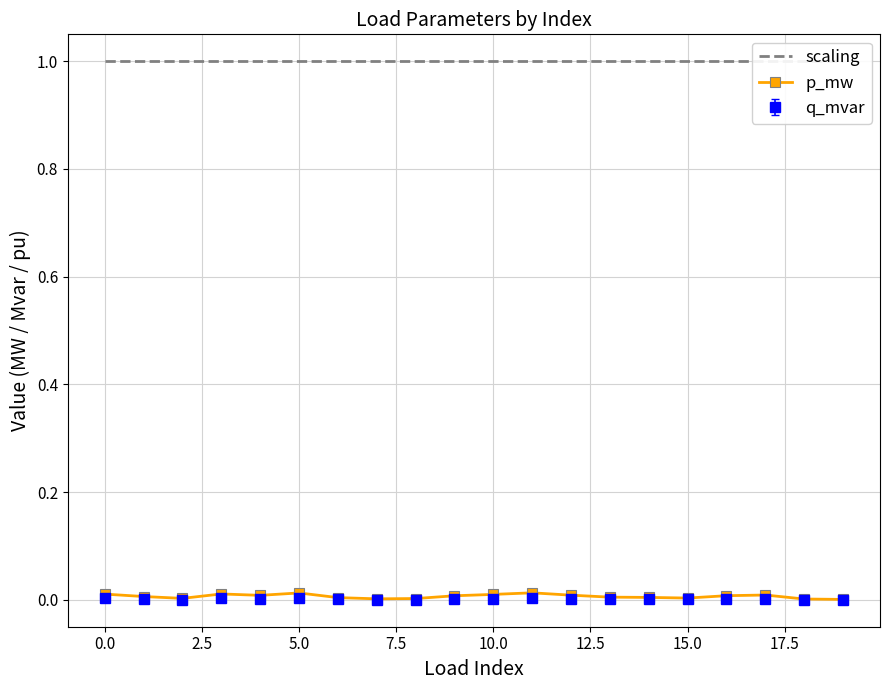

Count the number of categories in the chart.

20